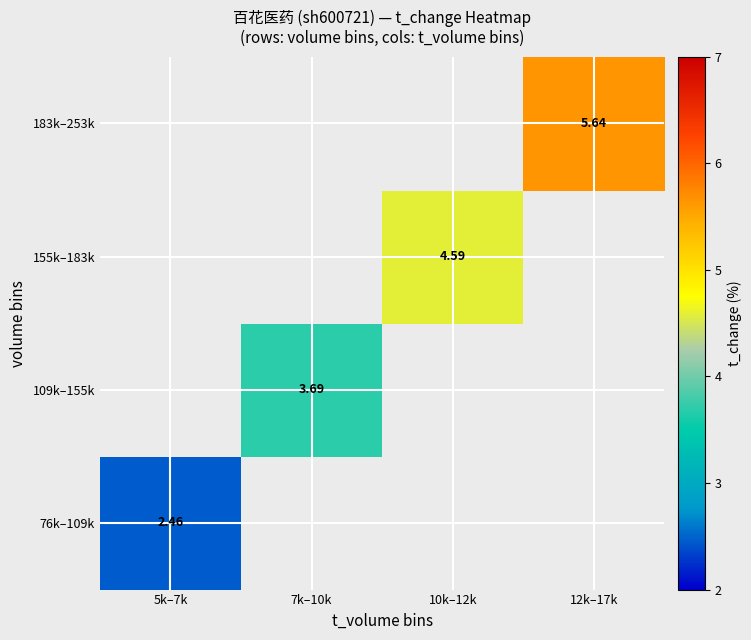

List the series in order of their peak value, highest first.

76k–109k, 109k–155k, 155k–183k, 183k–253k